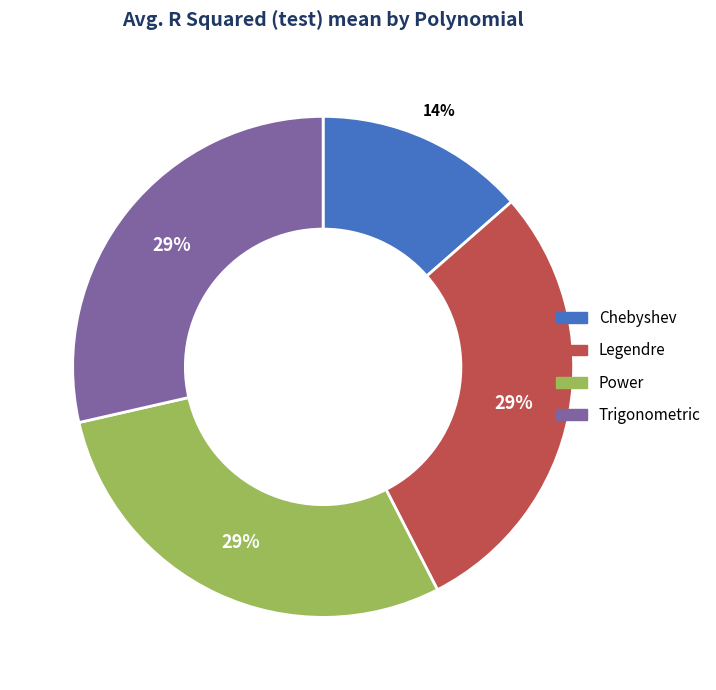

Does any single category account for the majority?

No